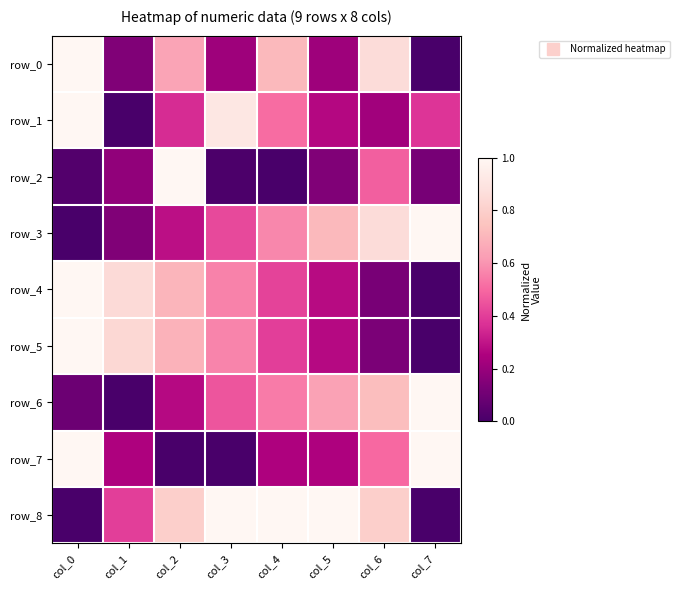

True or false: row_7 has a value of 0.2 at col_5.

True